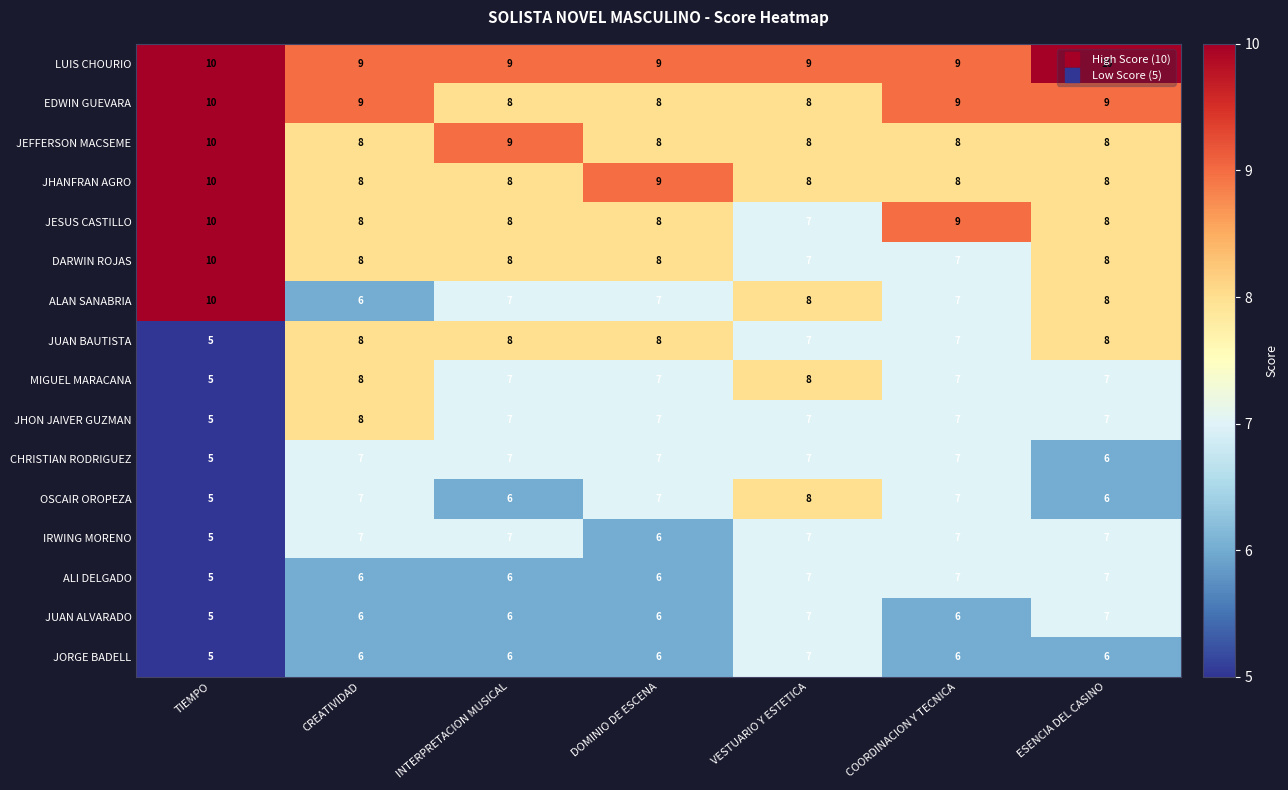

What is the highest value of the JESUS CASTILLO series?

10